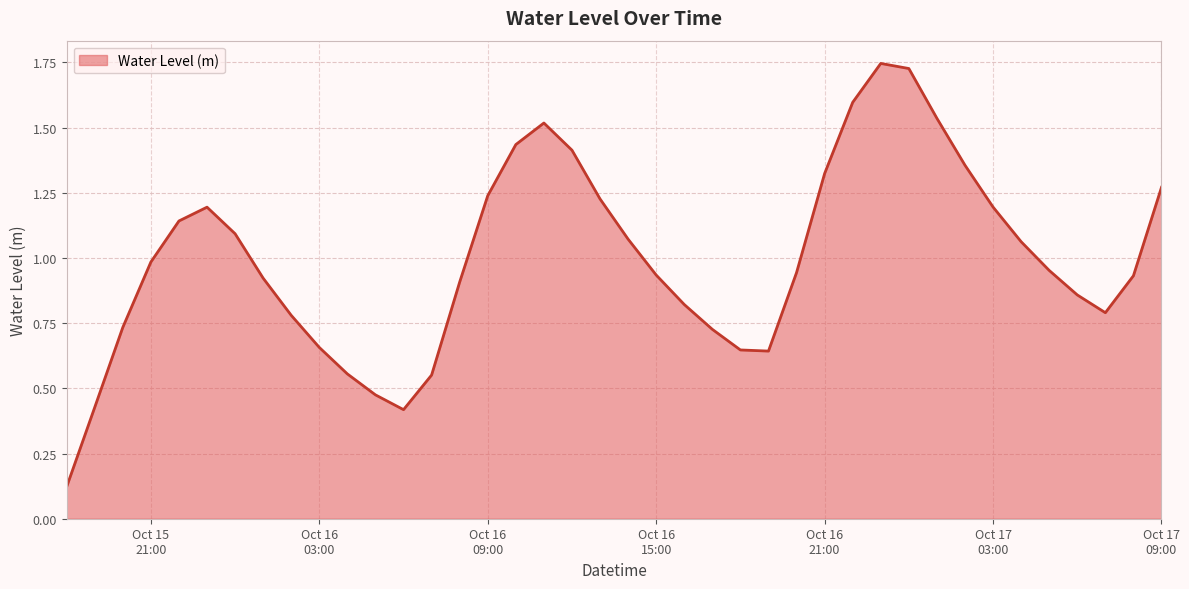

What is the difference between the maximum and minimum values?

1.6